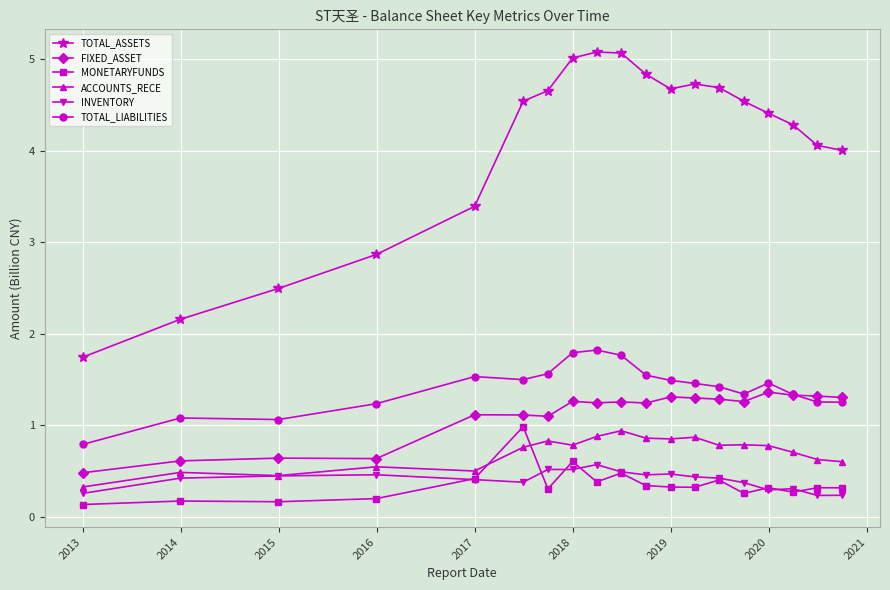

What is the value of the TOTAL_LIABILITIES point at the 19th from the left?

1.3